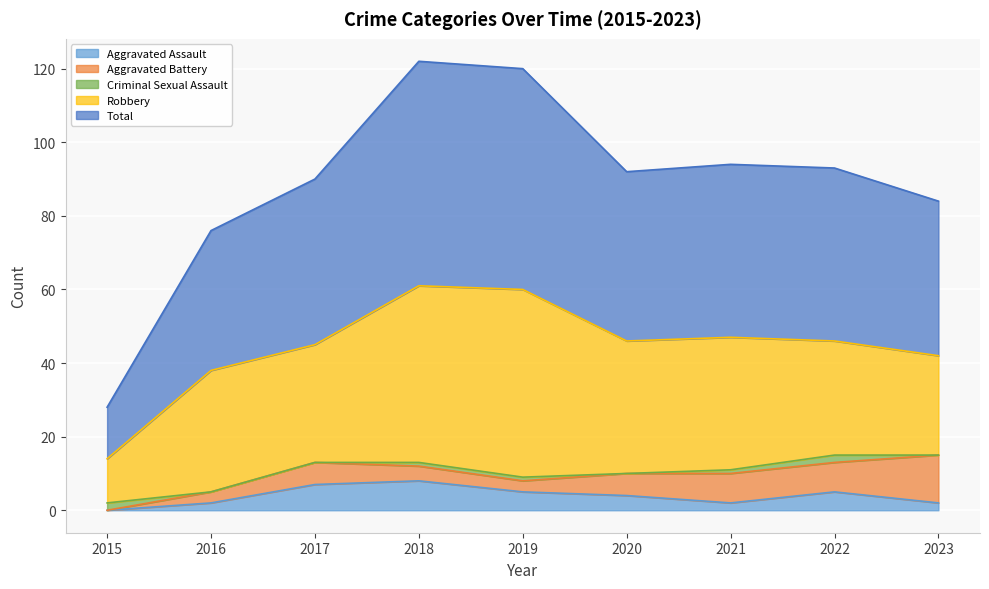

What is the total value across all series at 2023?

84